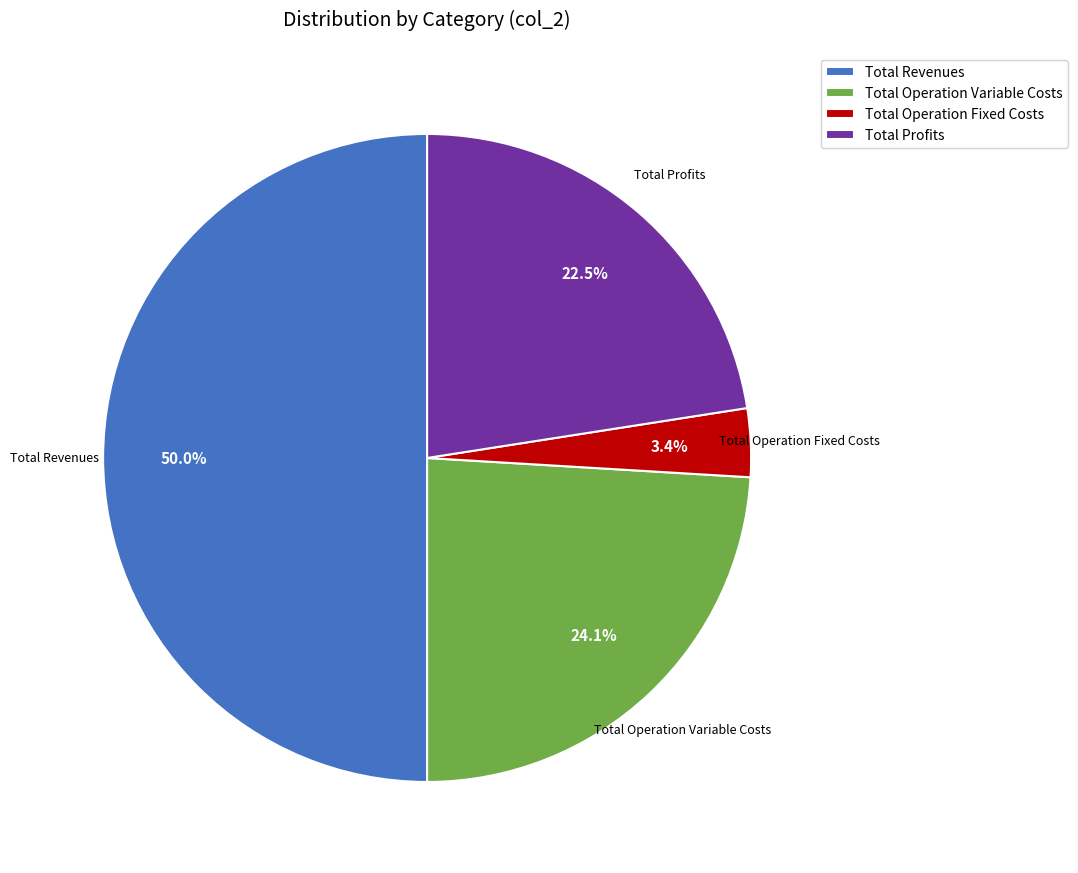

Does Total Profits represent more than half of the total?

No